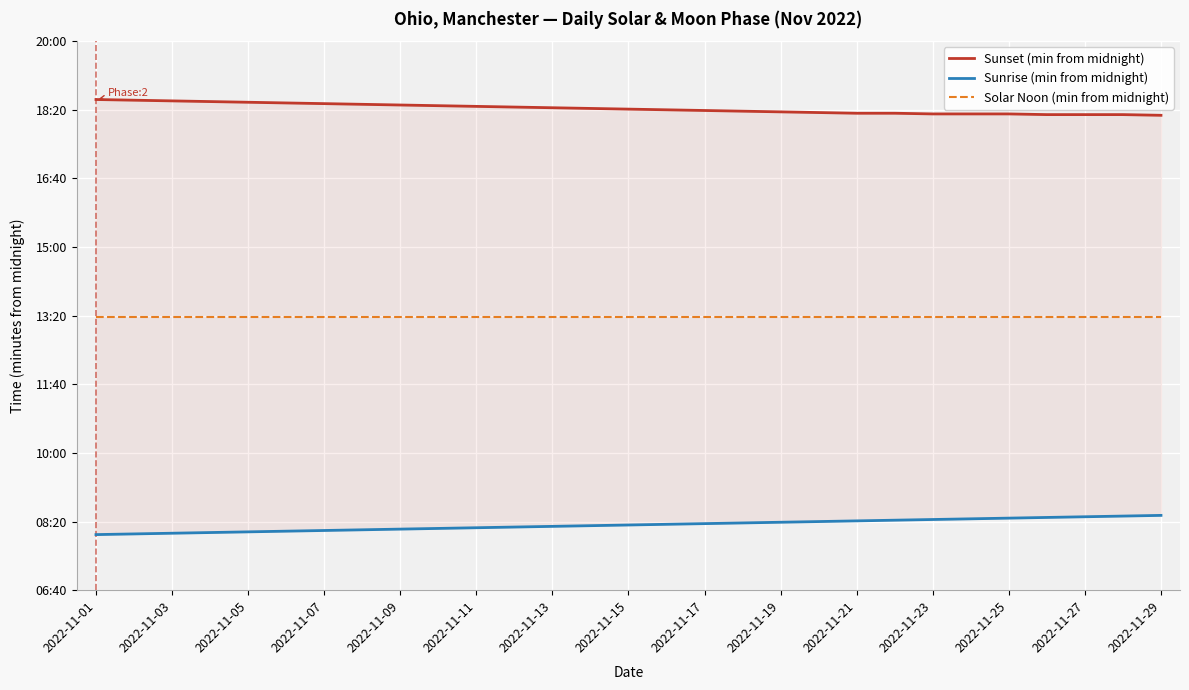

Which category has the lowest value across all series?

2022-11-01